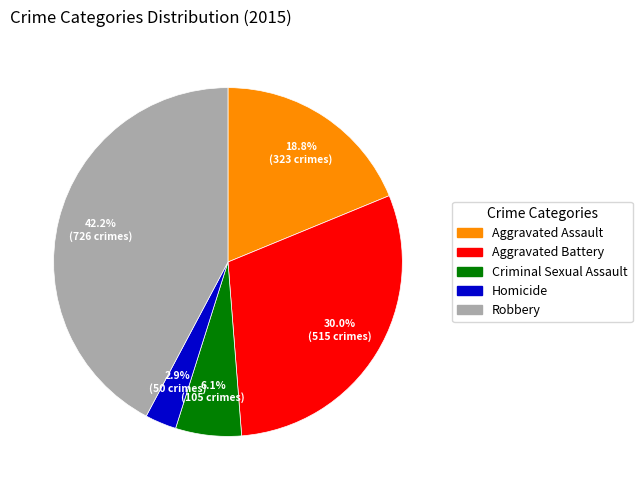

To the nearest percent, what is the difference between the largest and smallest slice percentages?

39%